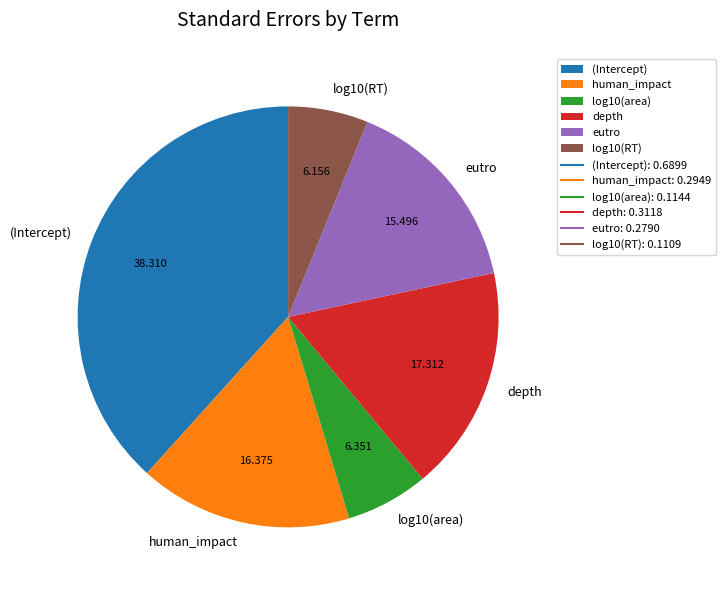

Between eutro and log10(area), which is larger?

eutro